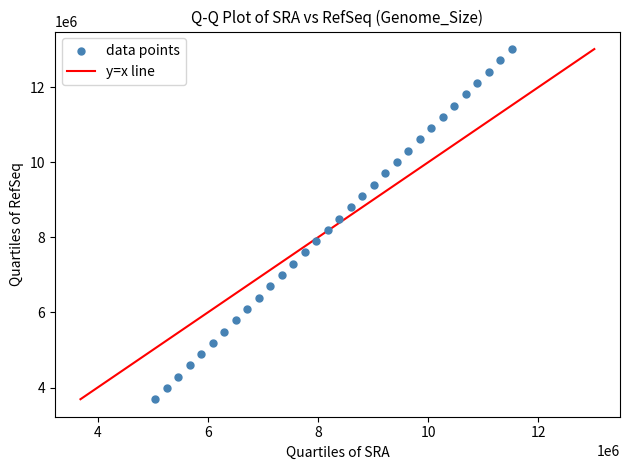

What is the range of X values (max minus min)?

6472579